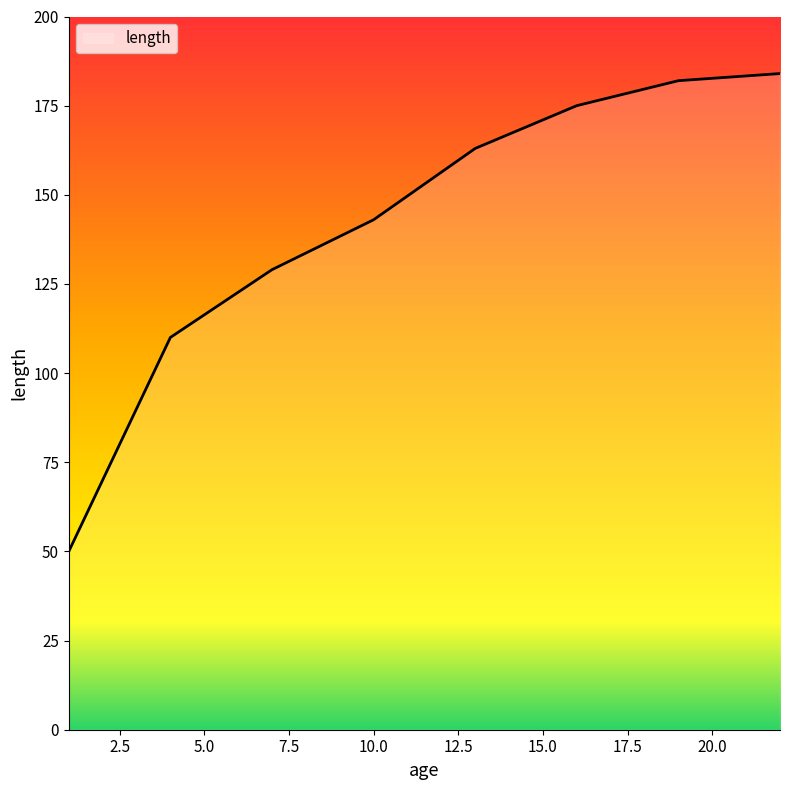

What is the minimum value shown in the chart?

50